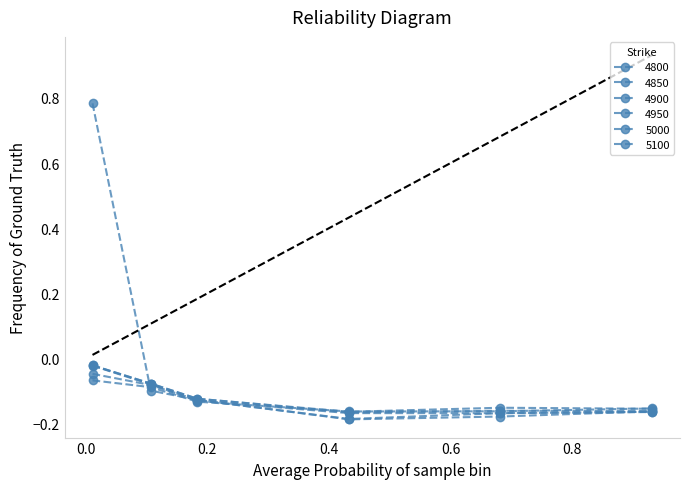

What is the value of the 5100 point at the 5th from the left?

-0.2